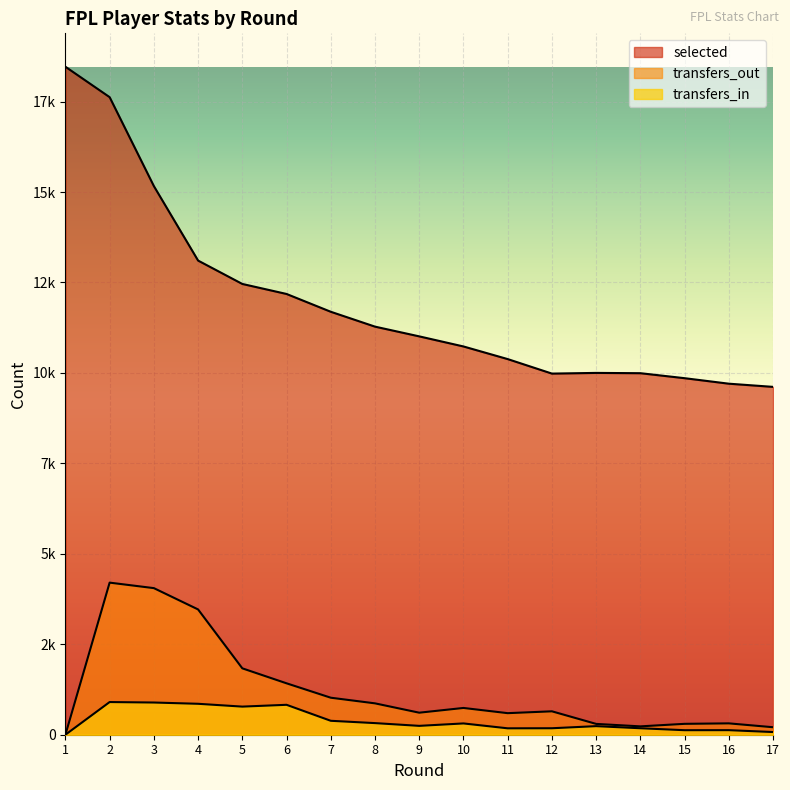

Is it true that transfers_in equals 903 at 2?

True